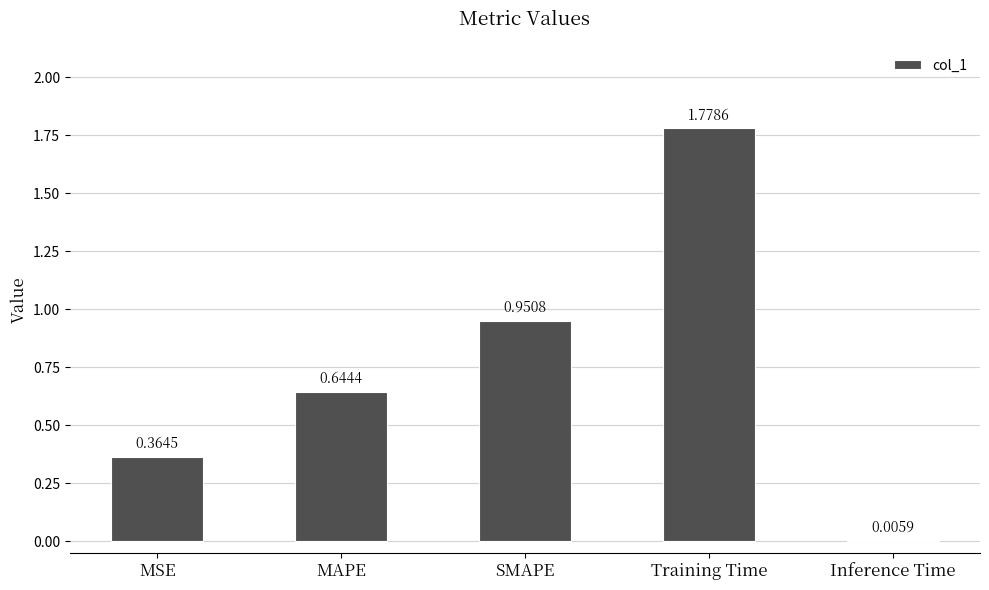

How many distinct data groups are displayed?

1